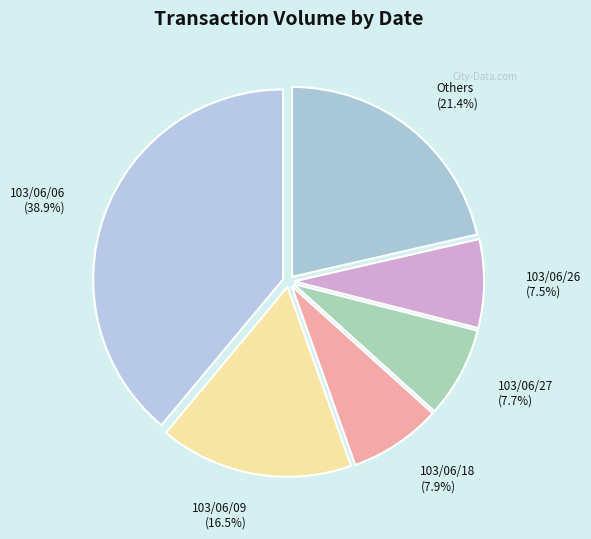

How many slices are in this pie chart?

6